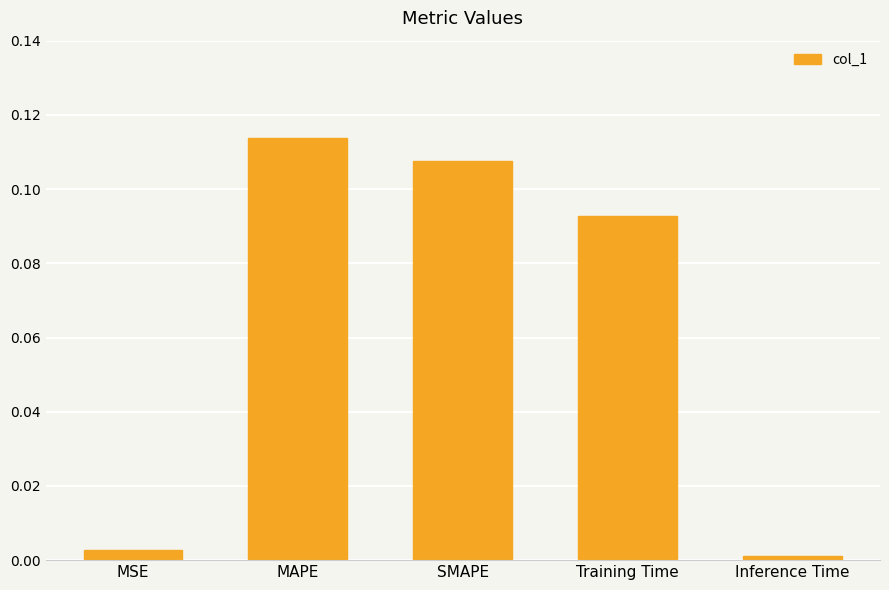

Does the chart contain stacked bars?

No